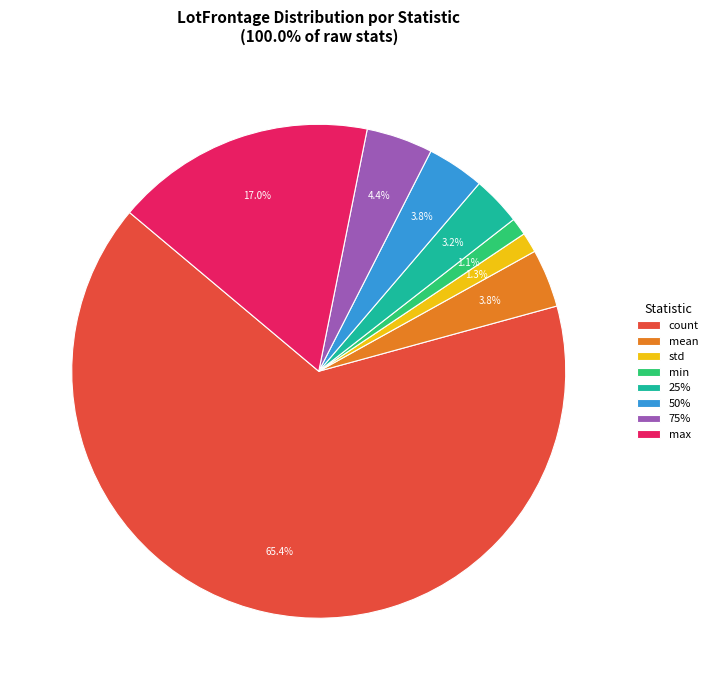

What is the largest slice in the pie chart?

count